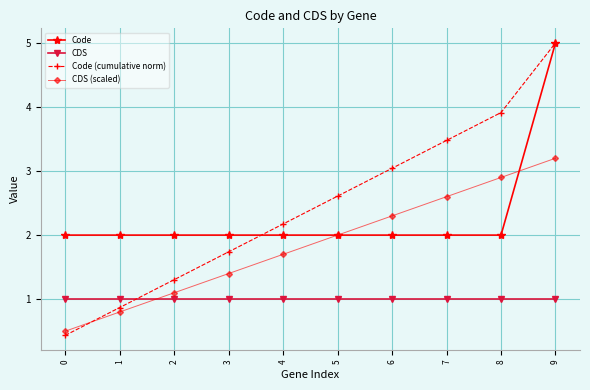

After their last crossing, which series has the higher values: CDS or CDS (scaled)?

CDS (scaled)